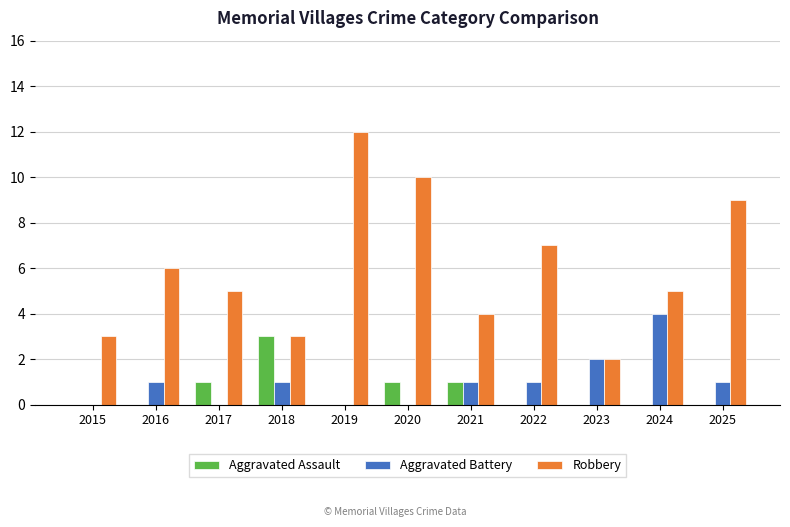

At which category is the sum across all series the highest?

2019